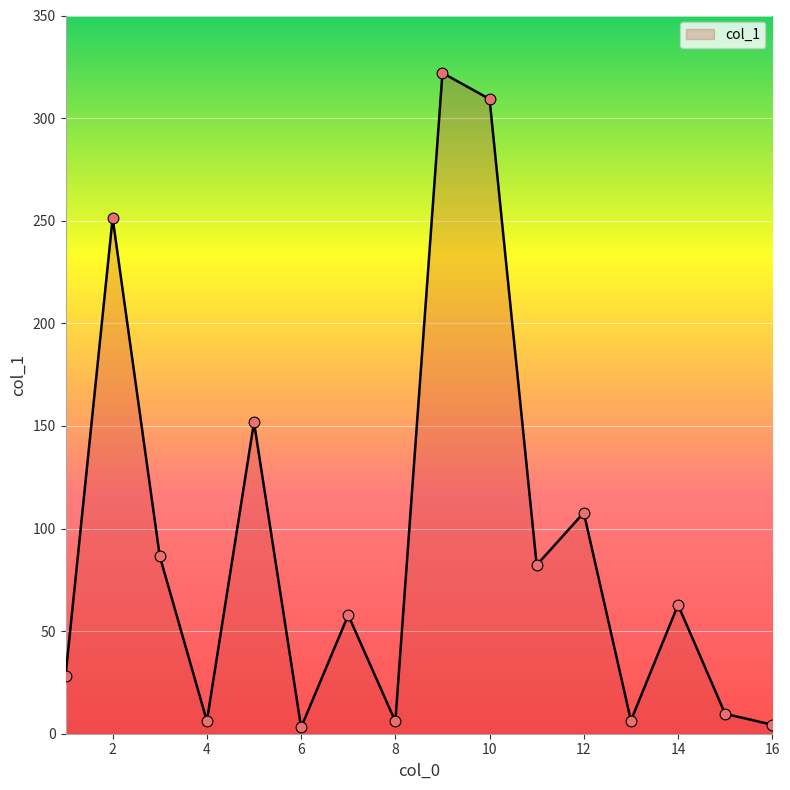

What is the difference between the maximum and minimum values?

318.9